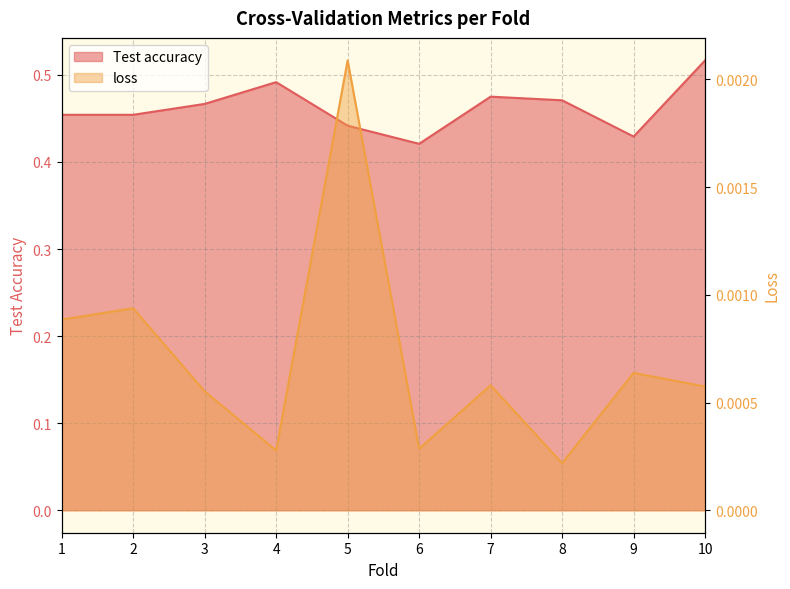

Reading left to right, transcribe all the data shown in this chart.

Test accuracy: 1=0.5	2=0.5	3=0.5	4=0.5	5=0.4	6=0.4	7=0.5	8=0.5	9=0.4	10=0.5
loss: 1=0.0	2=0.0	3=0.0	4=0.0	5=0.0	6=0.0	7=0.0	8=0.0	9=0.0	10=0.0